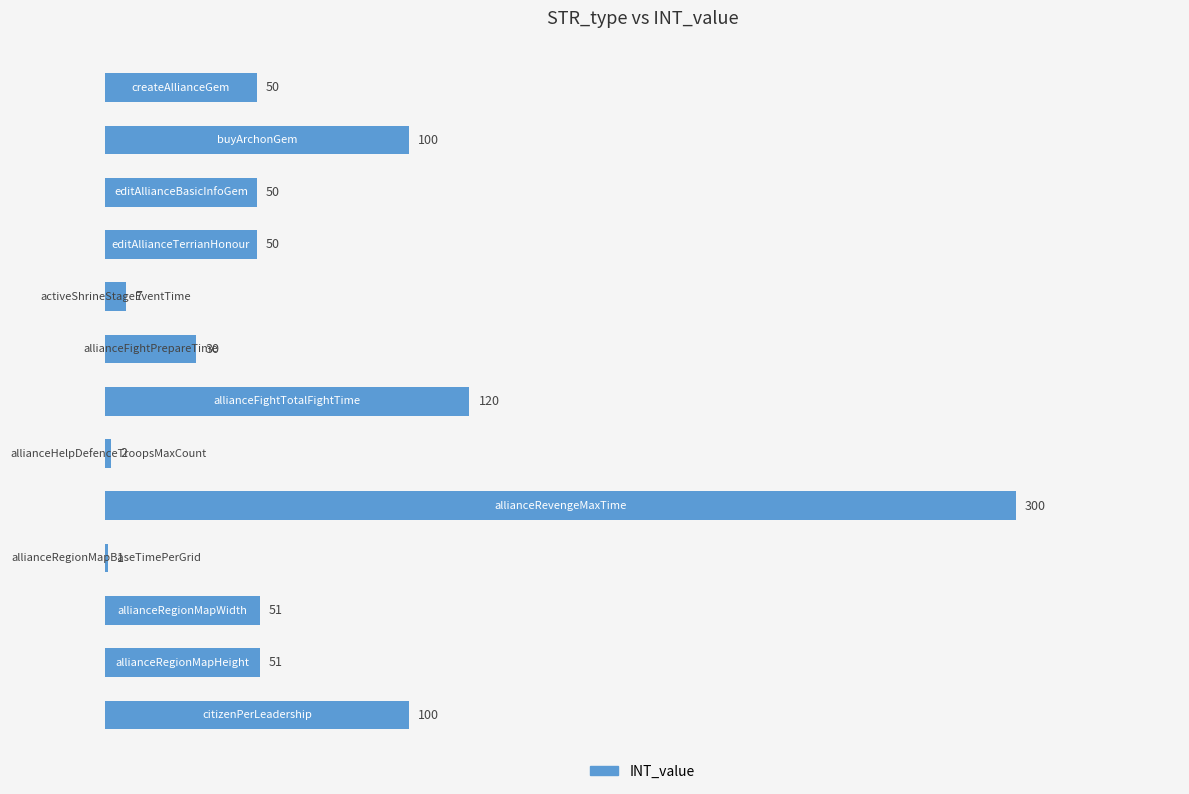

What is the greatest value displayed?

300